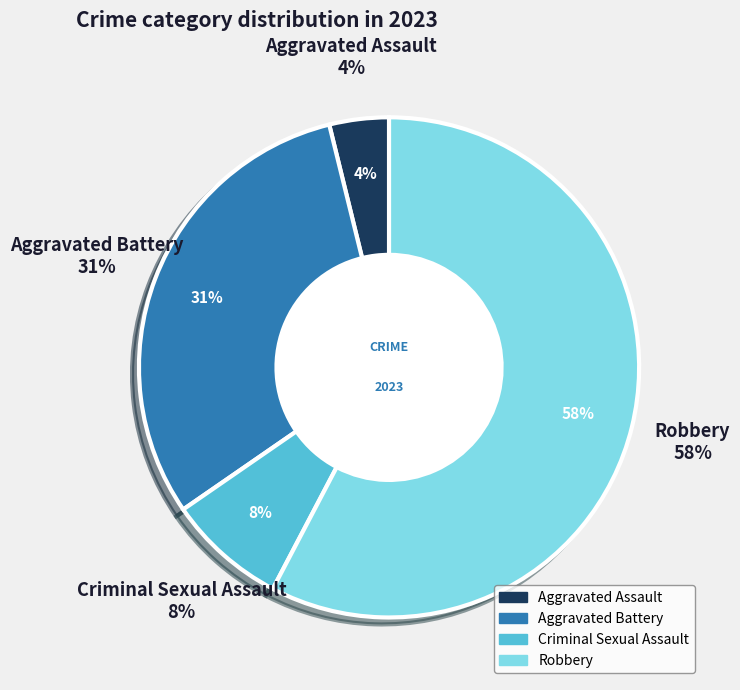

The Aggravated Assault slice represents 17% of the pie. True or false?

False